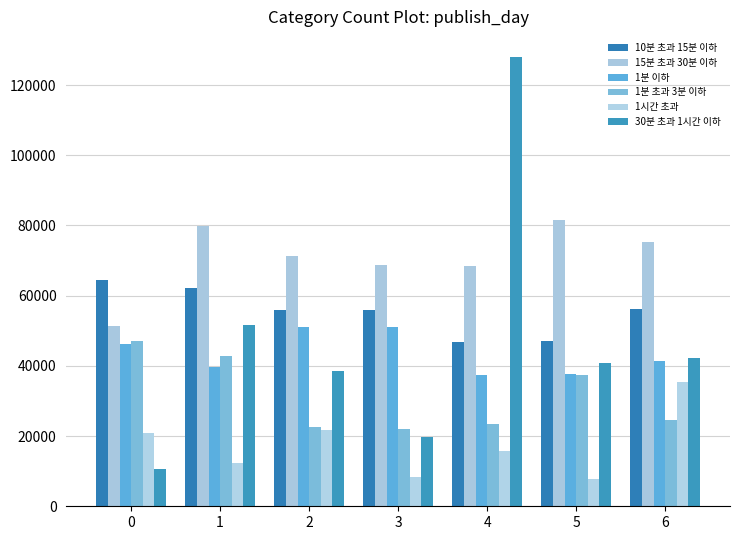

What is the difference between the highest and lowest values at 2?

49662.0